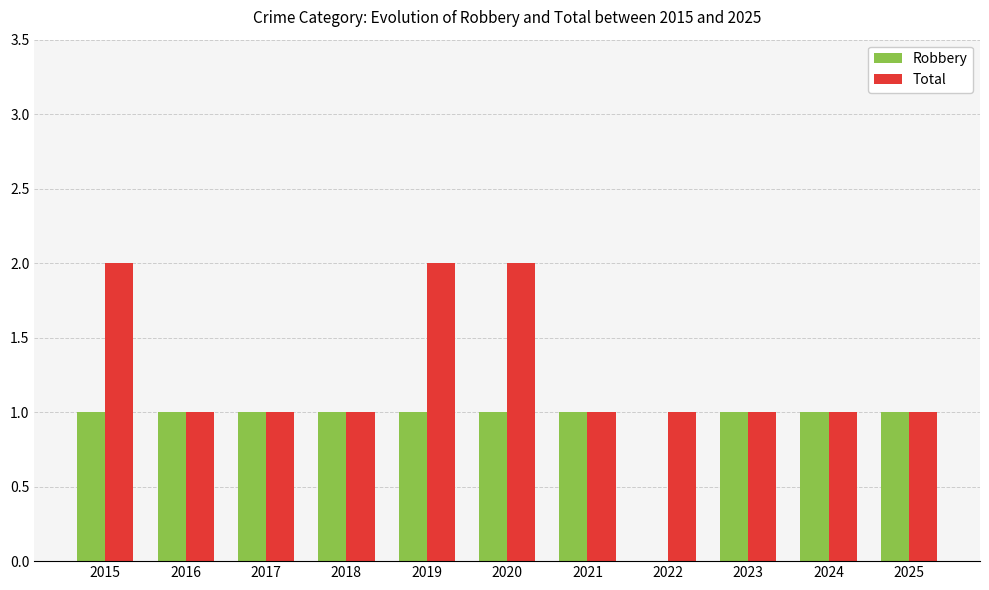

Reading left to right, extract all data points from this chart.

Robbery: 2015=1	2016=1	2017=1	2018=1	2019=1	2020=1	2021=1	2022=0	2023=1	2024=1	2025=1
Total: 2015=2	2016=1	2017=1	2018=1	2019=2	2020=2	2021=1	2022=1	2023=1	2024=1	2025=1